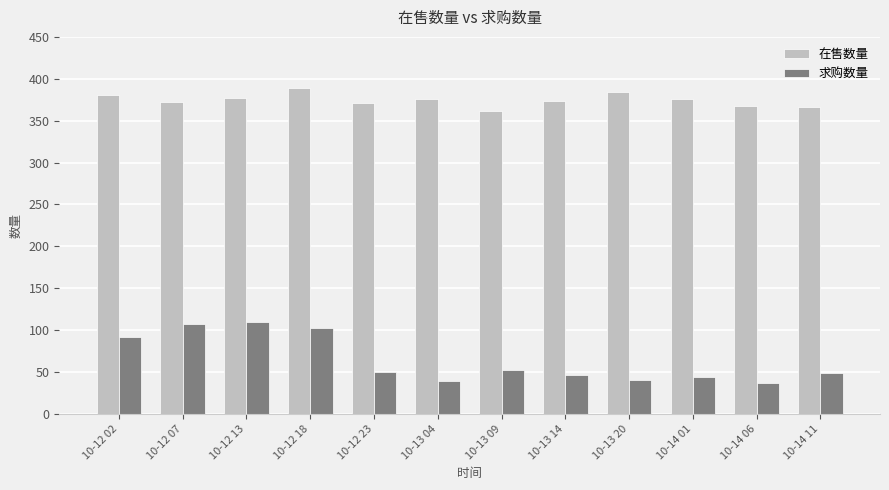

Between 10-12 02 and 10-12 18, which series saw the biggest shift?

求购数量